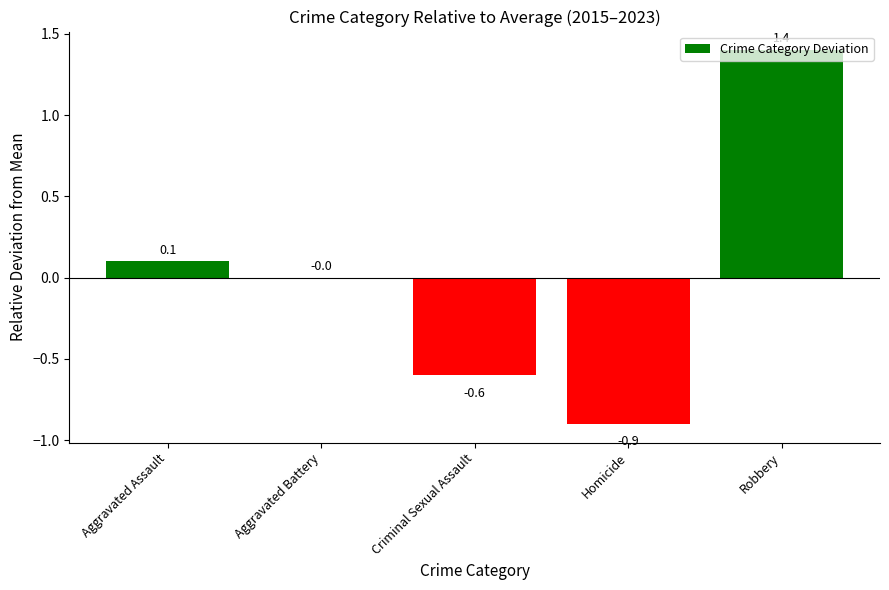

What is the change in value from Aggravated Battery to Robbery?

+1.4